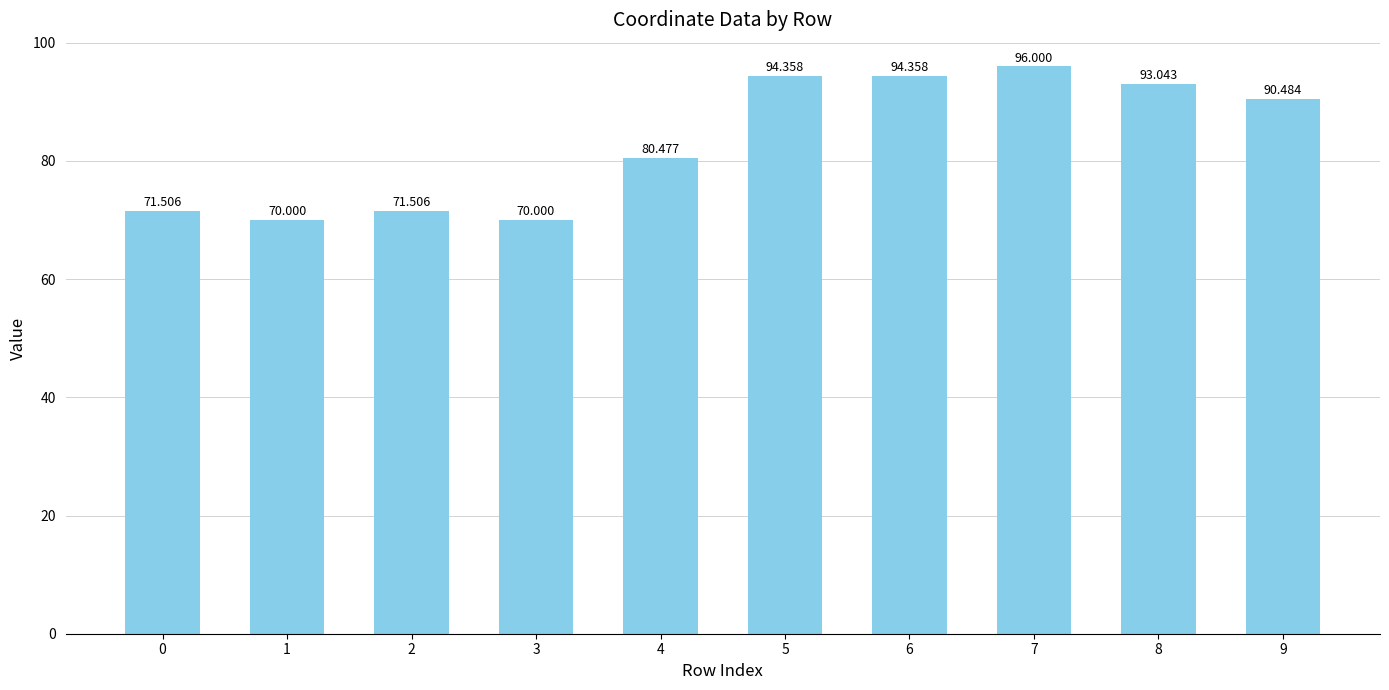

Are the bars horizontal?

No